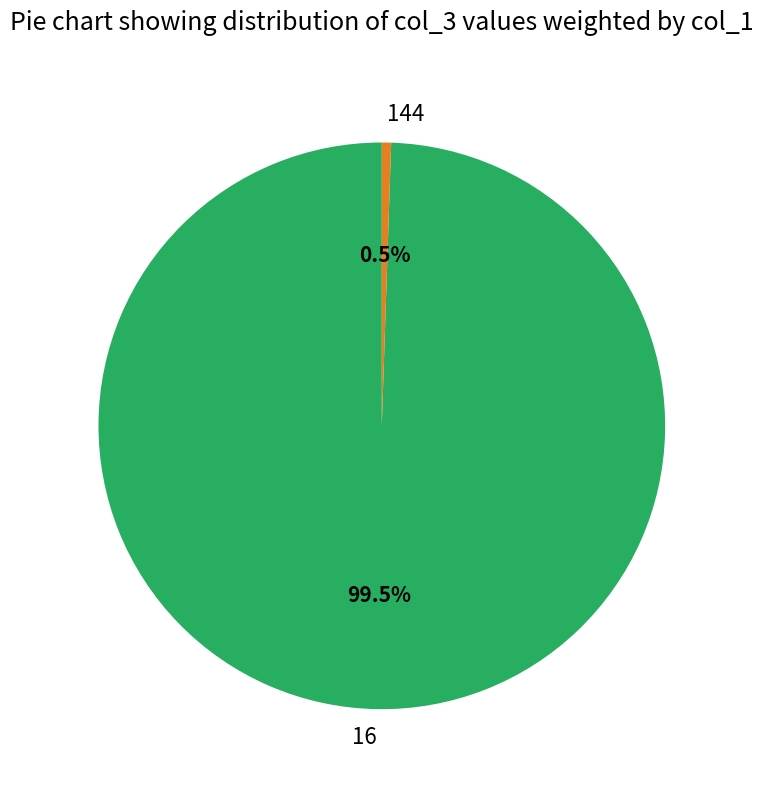

Between 16 and 144, which is larger?

16